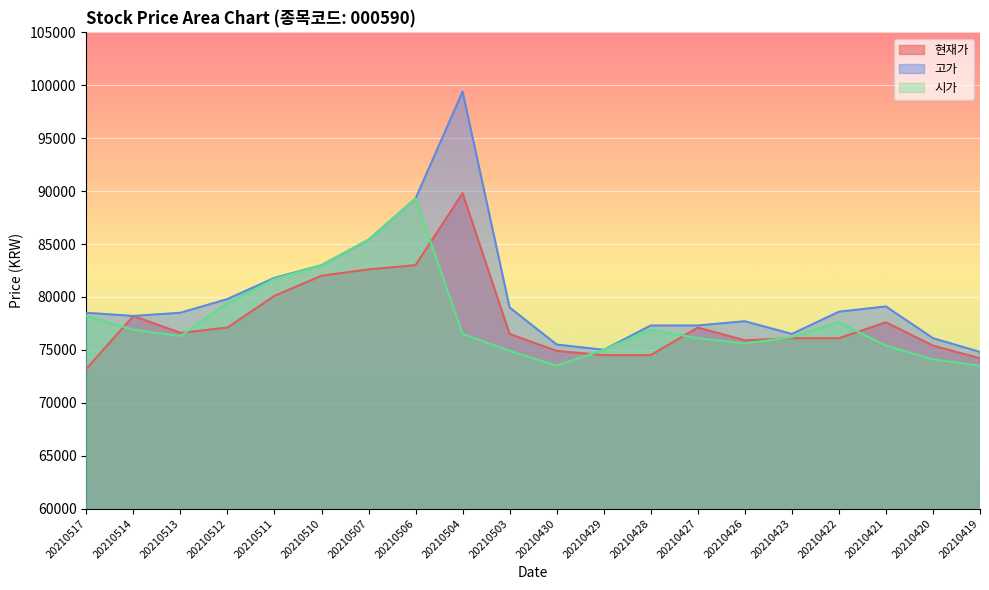

Reading right to left, what are all the values shown in this chart?

현재가: 74200	75400	77600	76100	76100	75900	77100	74500	74500	74900	76500	89800	83000	82600	82000	80100	77100	76600	78200	73200
고가: 74800	76100	79100	78600	76500	77700	77300	77300	75000	75500	79000	99400	89300	85400	83000	81800	79800	78500	78200	78500
시가: 73500	74100	75400	77600	76200	75600	76100	76900	75000	73500	74900	76500	89300	85400	83000	81700	79400	76300	76900	78200